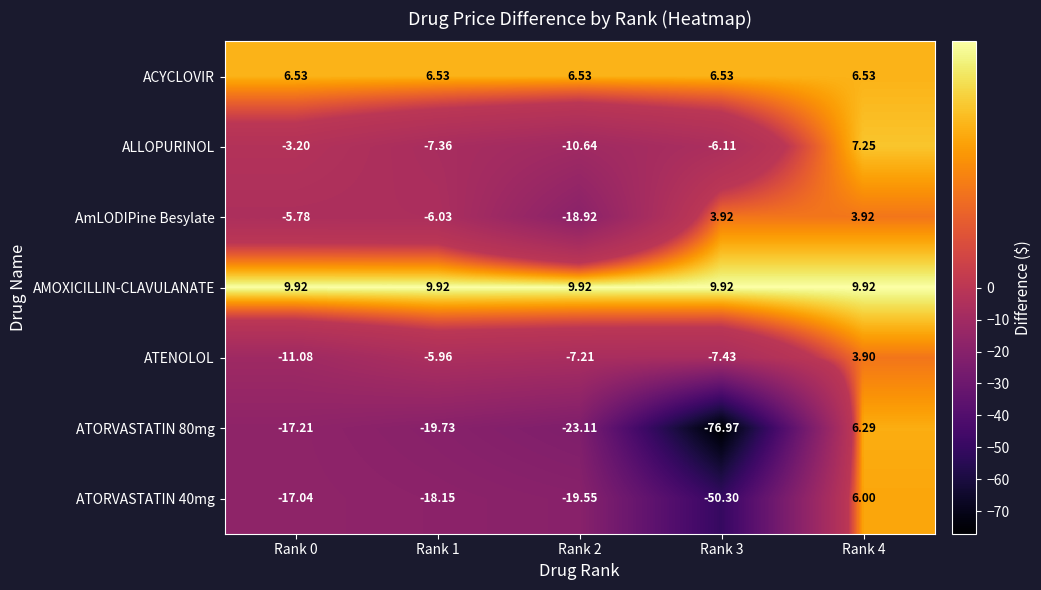

Which series changed the most between Rank 0 and Rank 1?

ATENOLOL